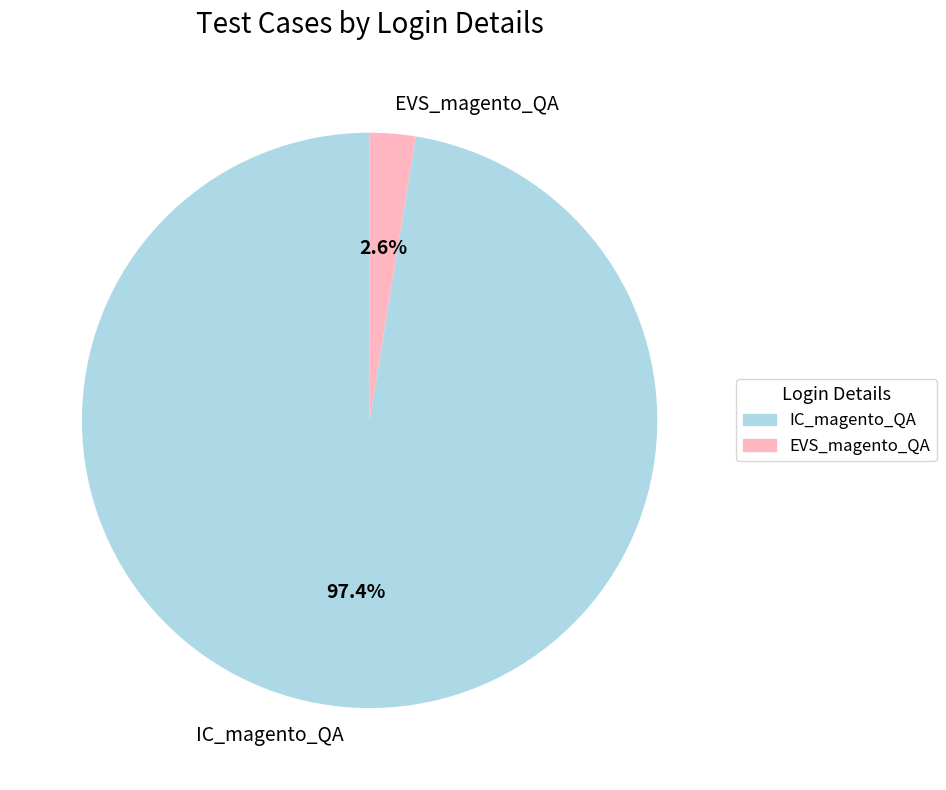

To the nearest percent, what is the difference between the EVS_magento_QA and IC_magento_QA slice percentages?

95%